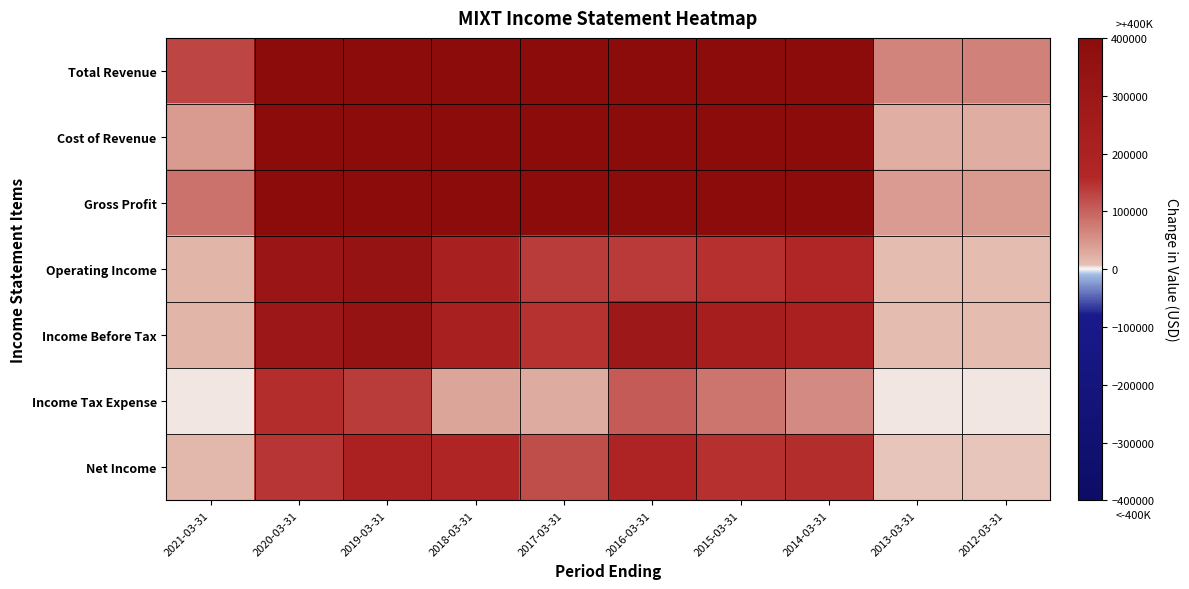

How many series are shown in this chart?

7